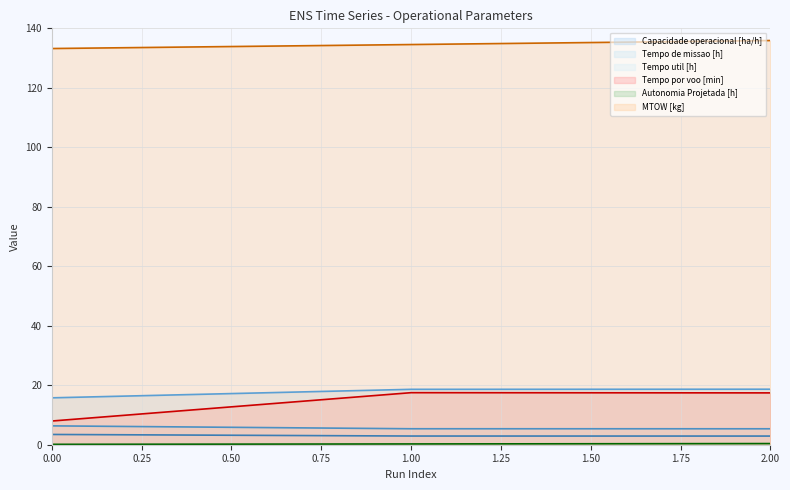

Is it true that Autonomia Projetada [h] equals 0.1 at 0?

False